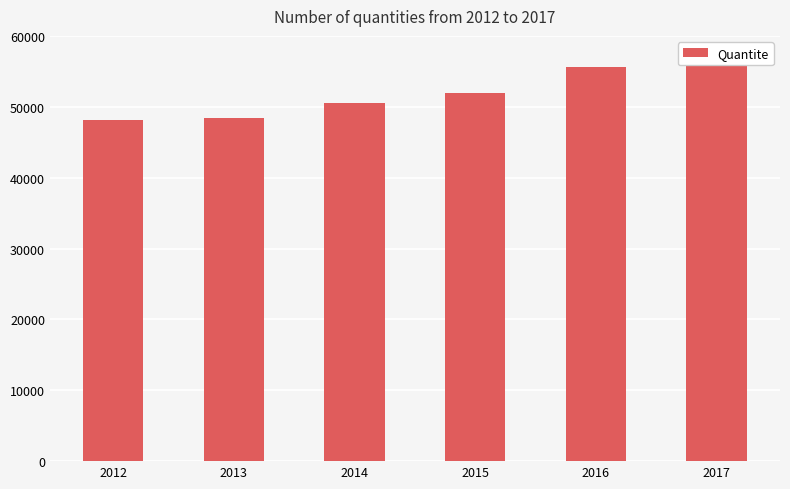

At which label is the value closest to 52086?

2015